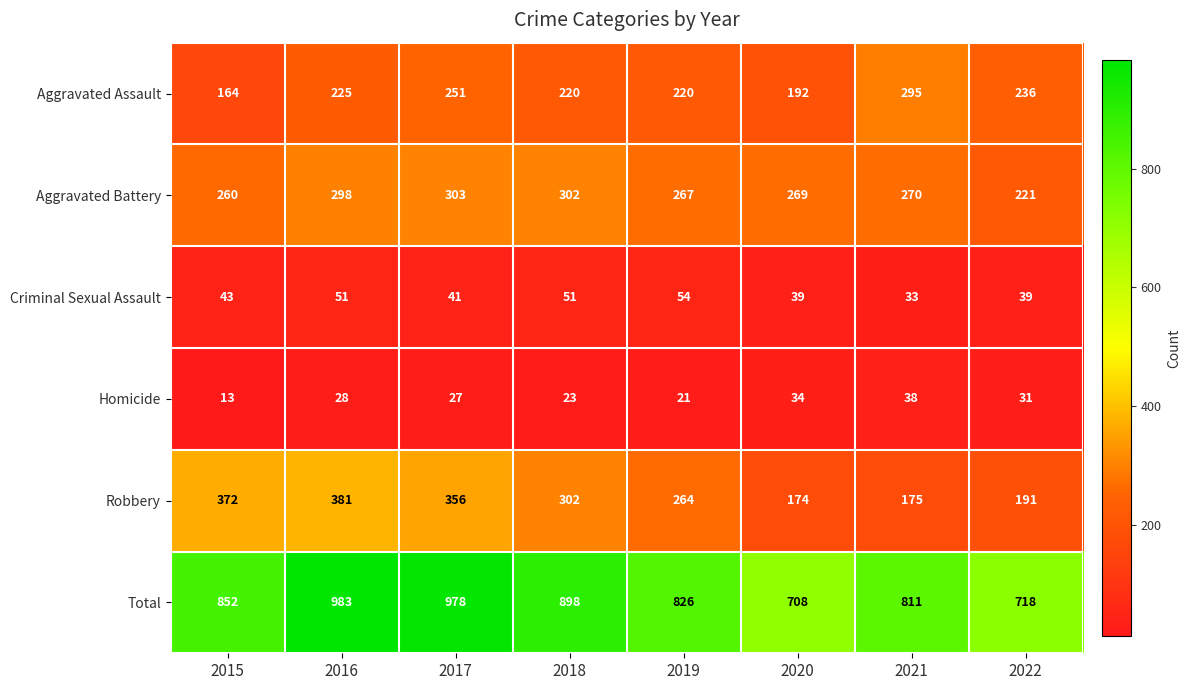

Which category has the lowest value across all series?

2015